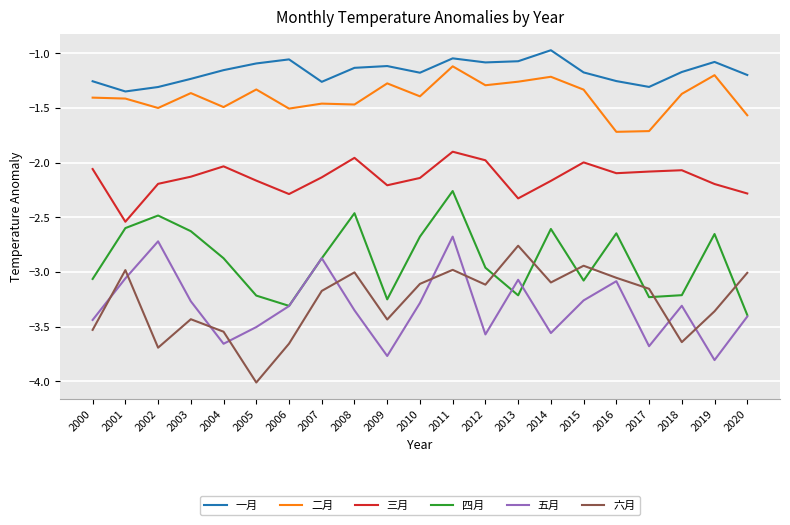

What is the difference between the highest and lowest values at 2012?

2.5